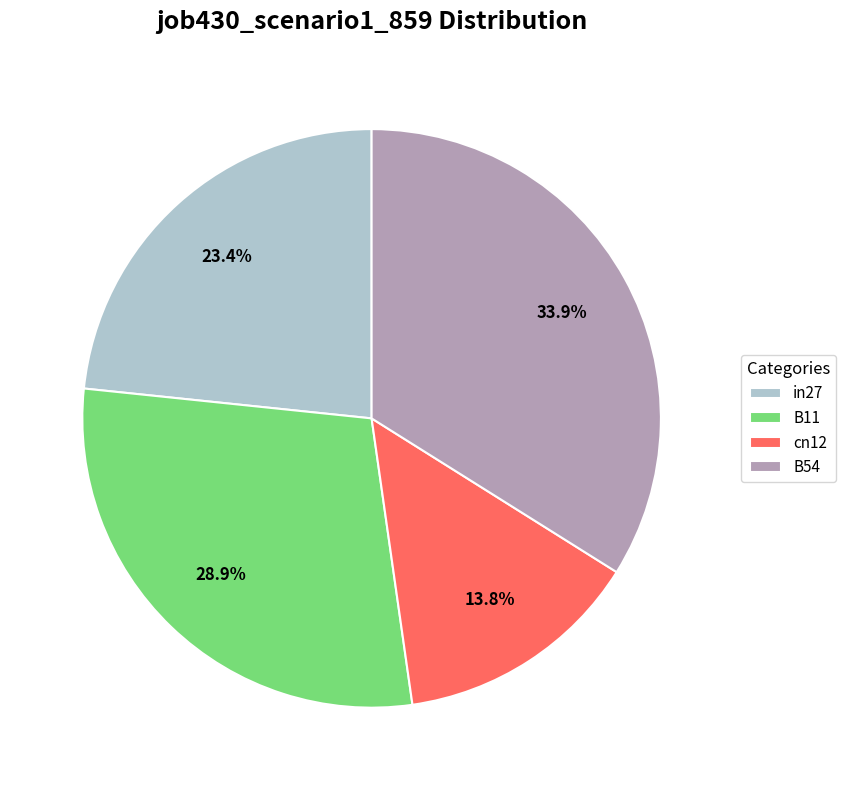

To the nearest percent, what is the difference between the largest and smallest slice percentages?

20%